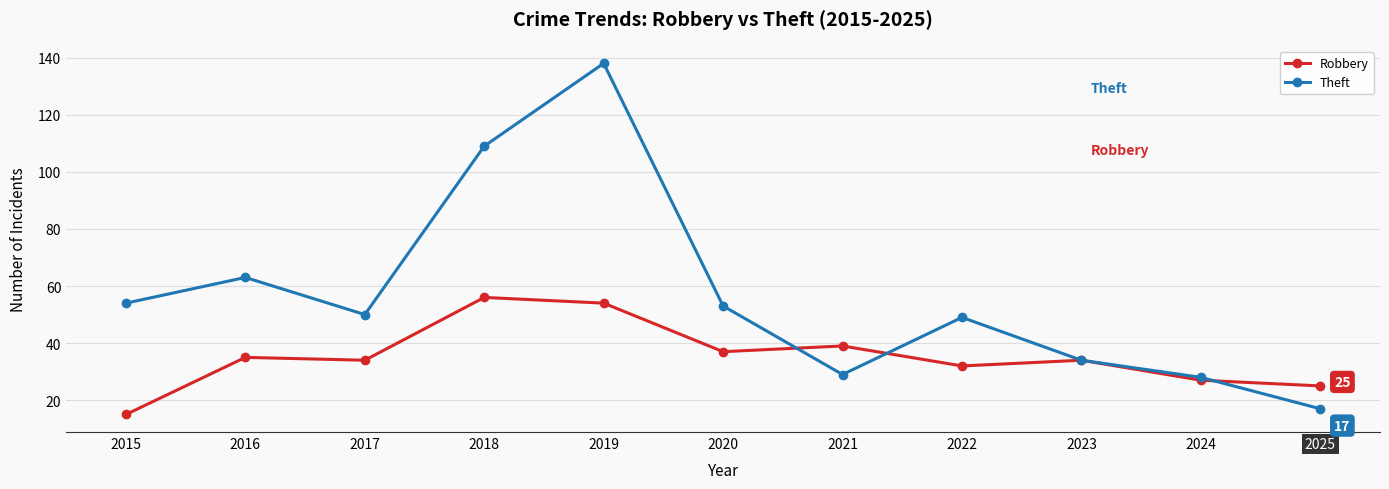

What is the value of the Robbery point at the 1st from the left?

15